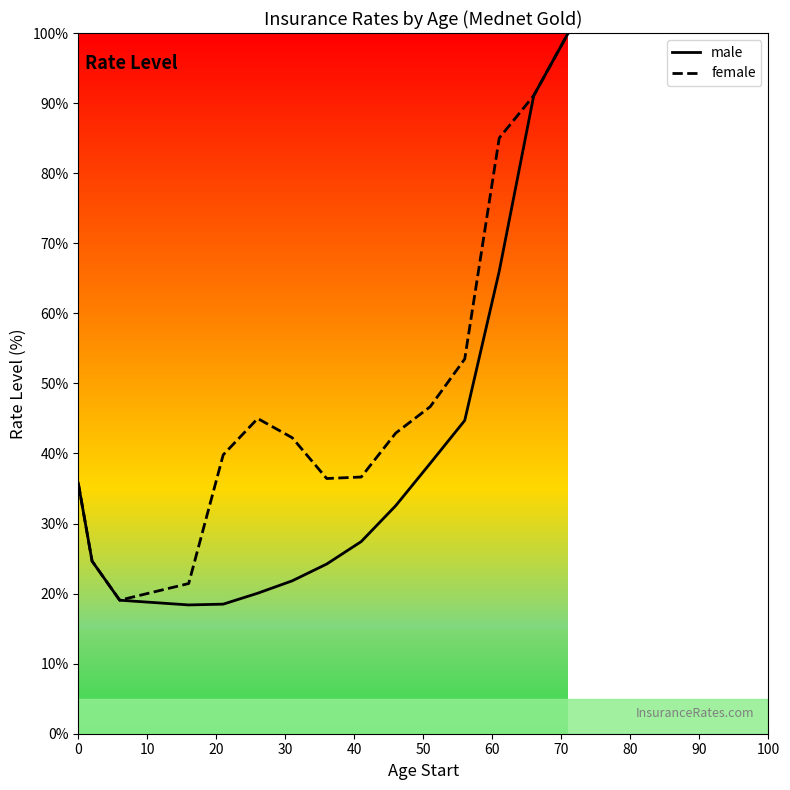

Which series has the widest spread of values?

male